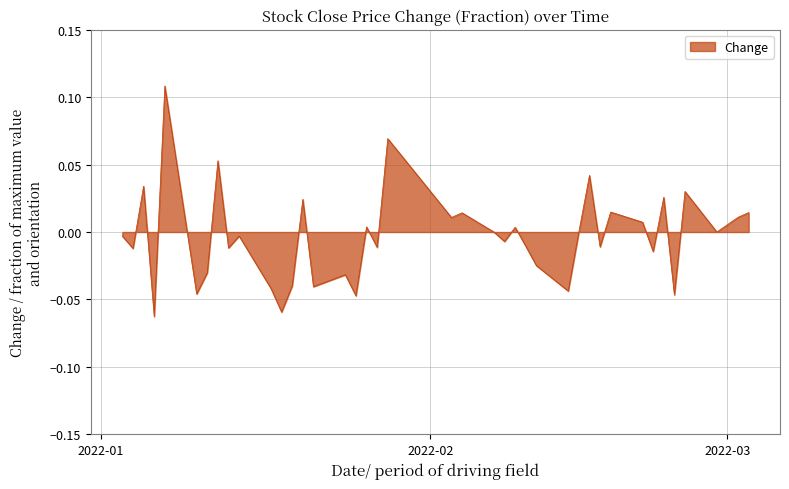

How many lines are shown in the chart?

1